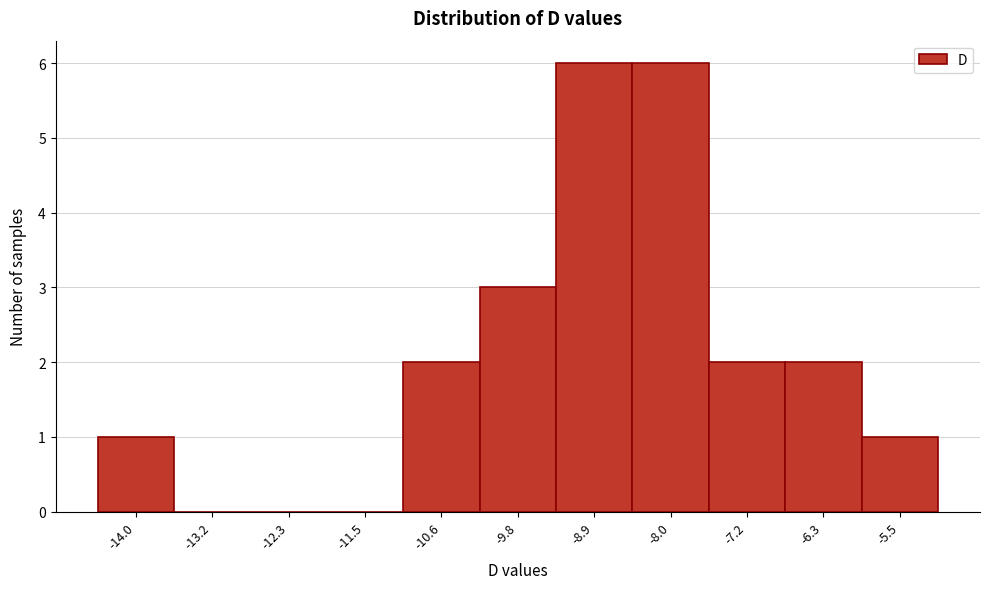

Reading left to right, what are all the values shown in this chart?

-14.0=1	-13.2=0	-12.3=0	-11.5=0	-10.6=2	-9.8=3	-8.9=6	-8.0=6	-7.2=2	-6.3=2	-5.5=1